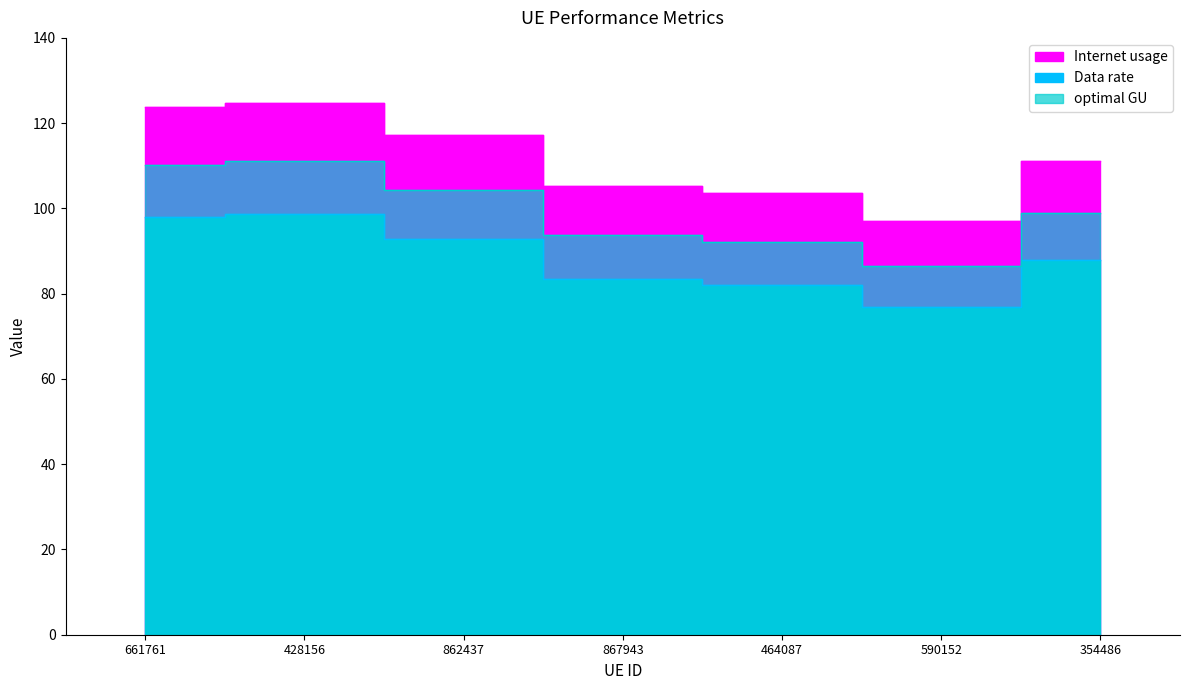

What is the spread (max minus min) of values at 661761?

25.8